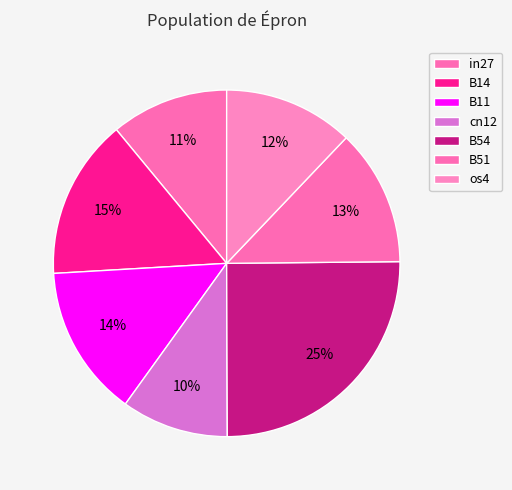

To the nearest percent, what portion does cn12 represent?

10%